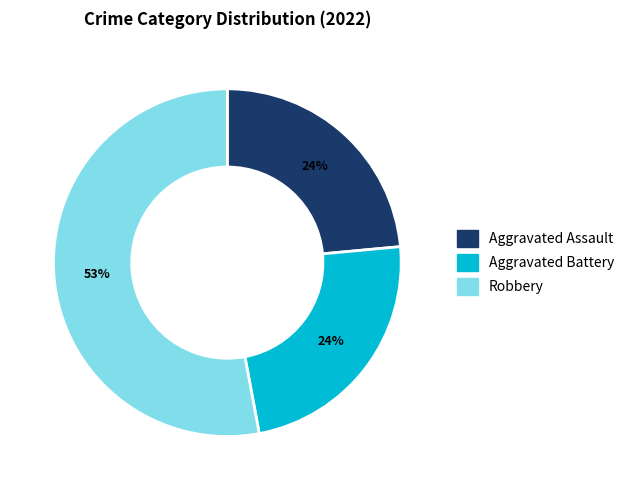

How many slices are in this pie chart?

3